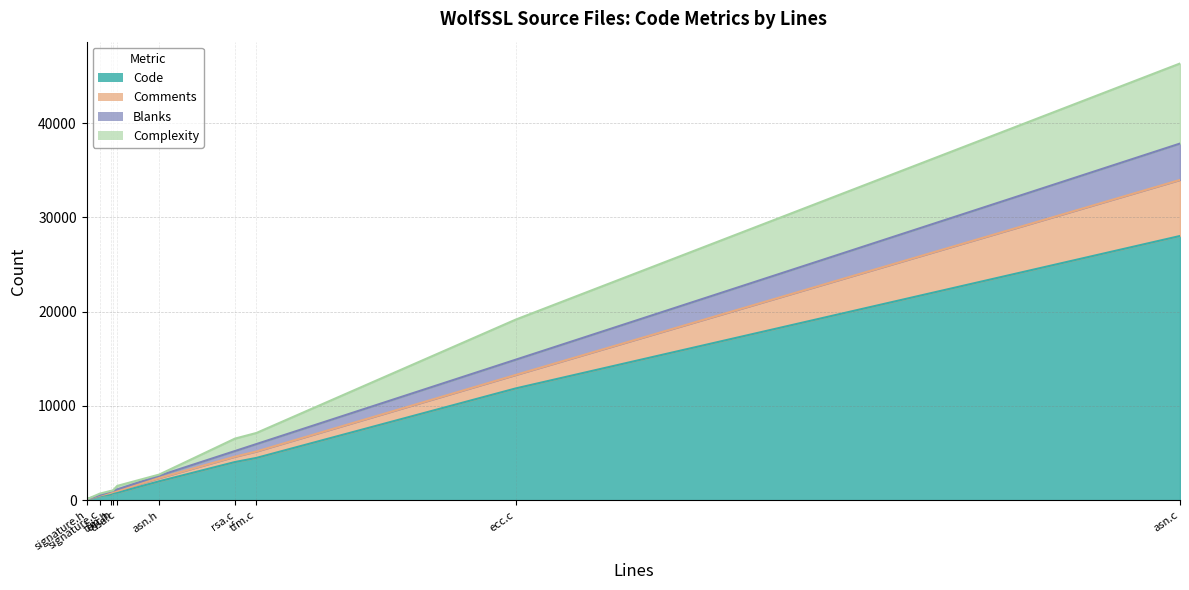

What is the label of the 1st point from the right?

asn.c